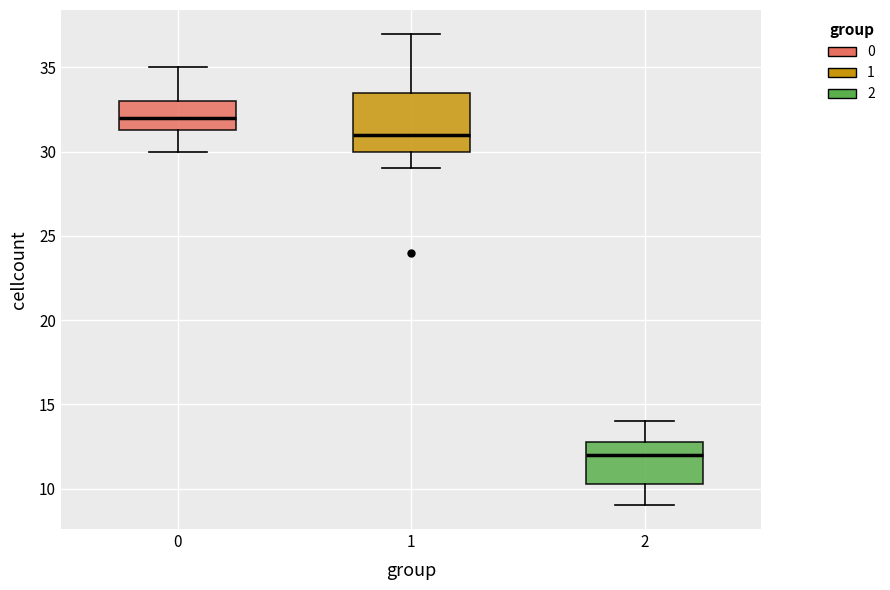

Where is the upper edge of the box at x = 0 on the y-axis? The values are not printed on the chart, so give them approximately, as read against the axis.

33.0